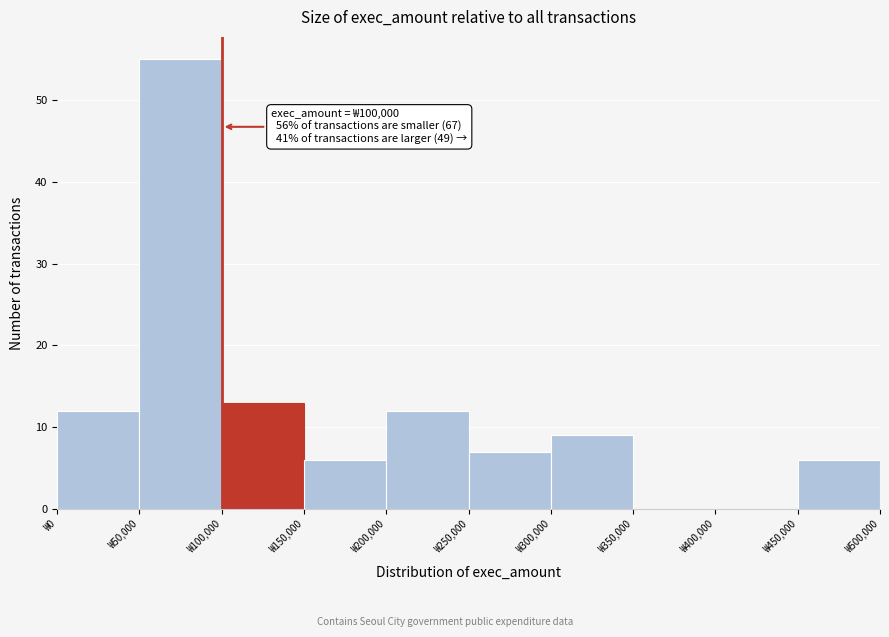

Over which range of the x-axis is the bar tallest?

50000 to 100000